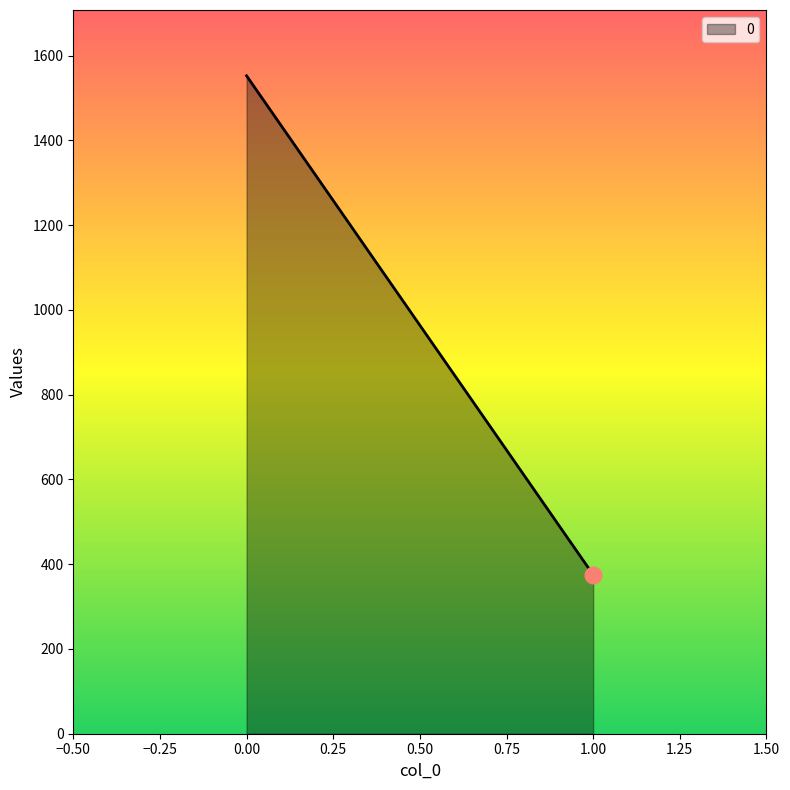

The chart shows a value of 943.0 at 0. True or false?

False